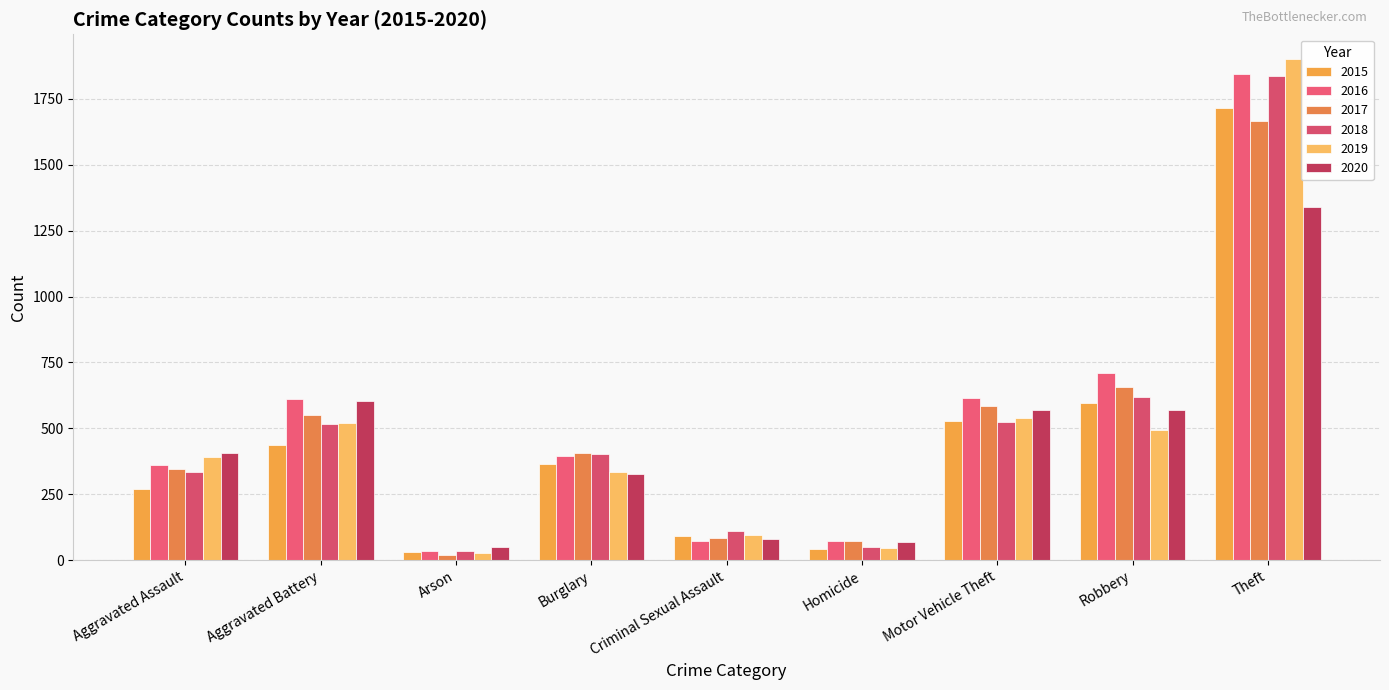

At Burglary, list the series in order from largest to smallest.

2017, 2018, 2016, 2015, 2019, 2020